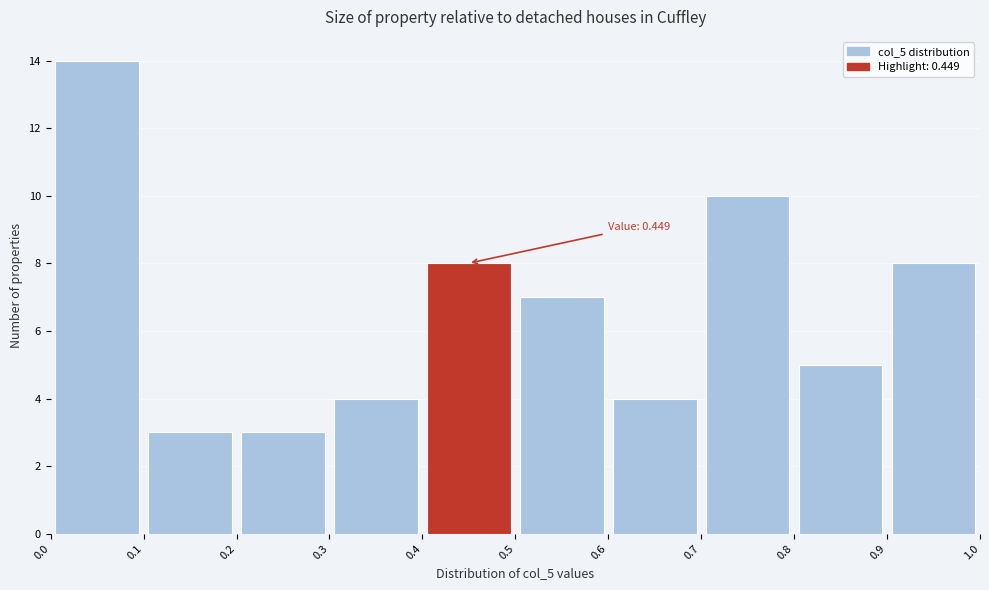

Which range on the x-axis has the tallest bar?

0.0 to 0.1